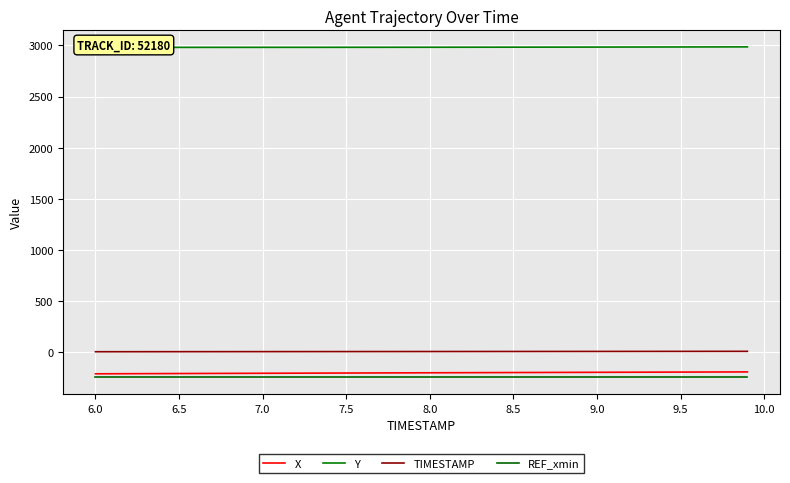

True or false: REF_xmin and TIMESTAMP intersect in this chart.

False